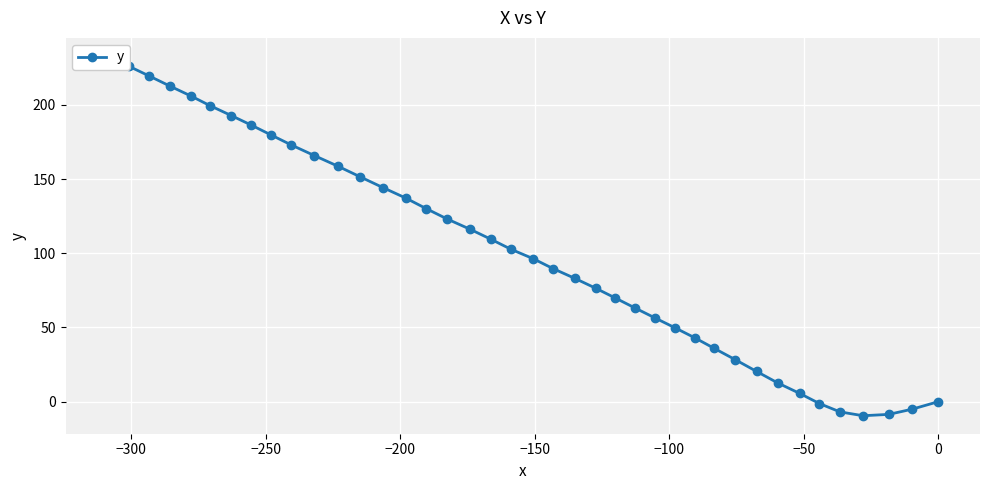

How many lines are shown in the chart?

1